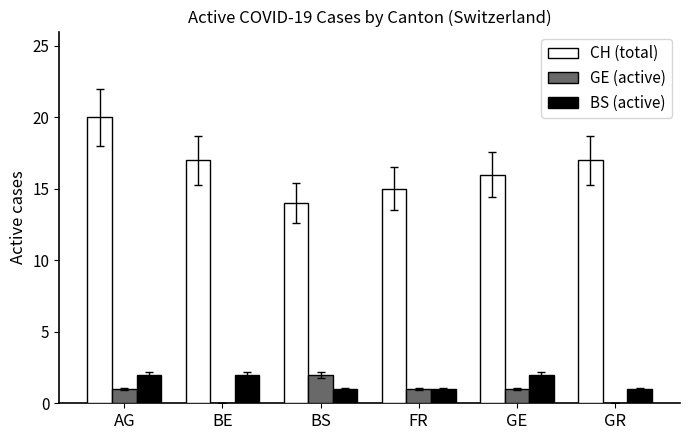

Reading right to left, what are all the values shown in this chart?

CH (total): GR=17	GE=16	FR=15	BS=14	BE=17	AG=20
GE (active): GR=0	GE=1	FR=1	BS=2	BE=0	AG=1
BS (active): GR=1	GE=2	FR=1	BS=1	BE=2	AG=2